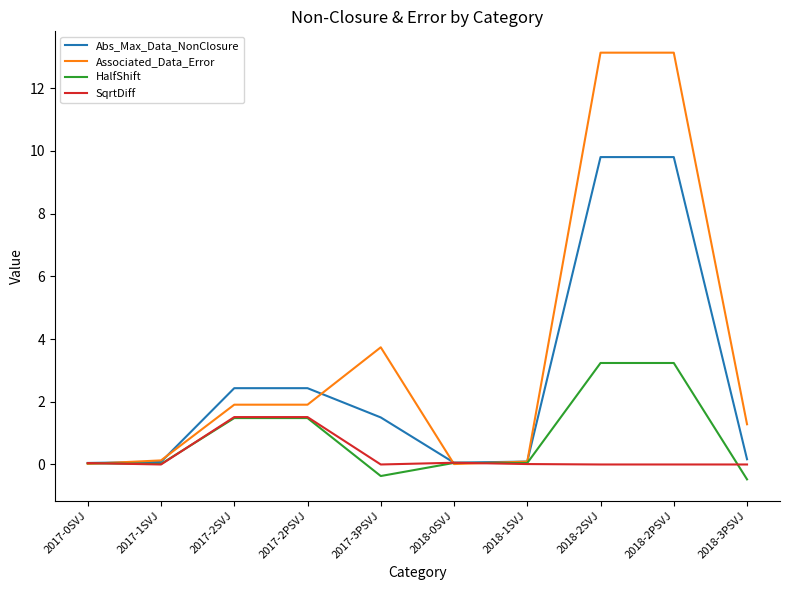

What is the minimum value shown in the chart?

-0.5